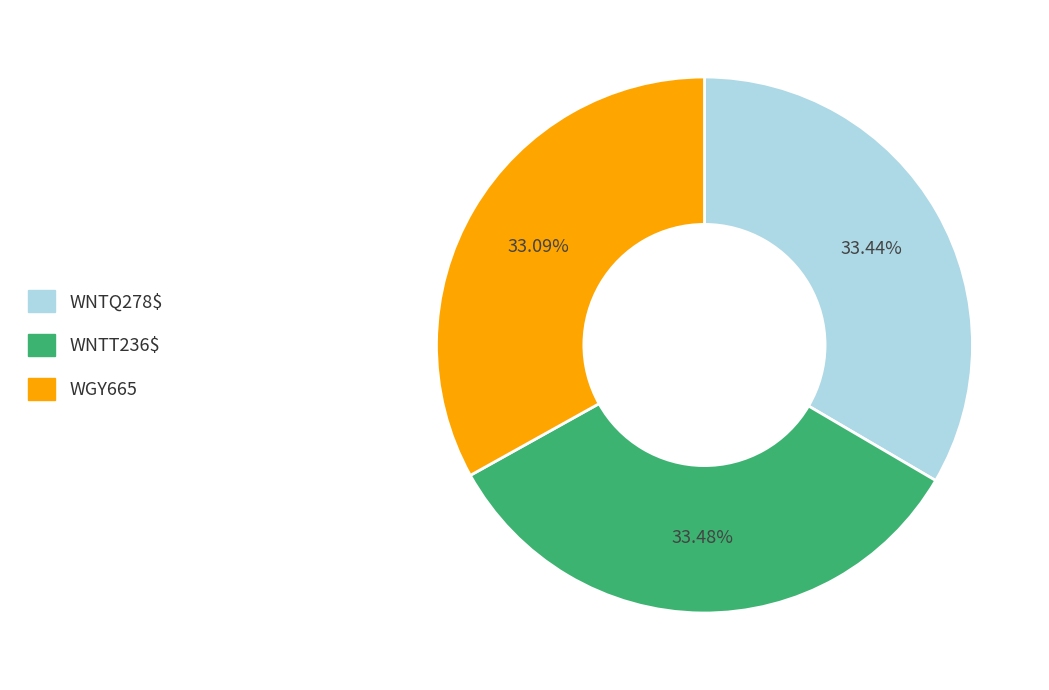

The WNTT236$ slice represents 23% of the pie. True or false?

False